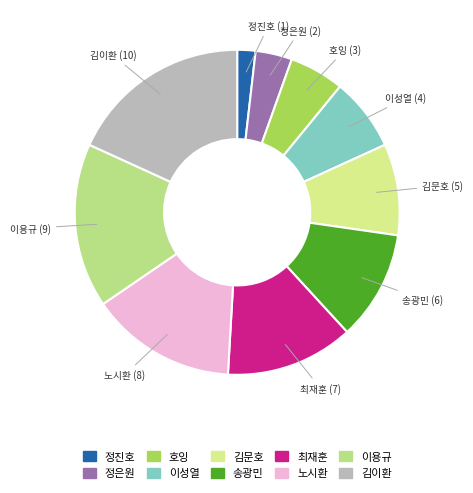

What is the ratio of the value at 정은원 to the value at 김문호?

0.4